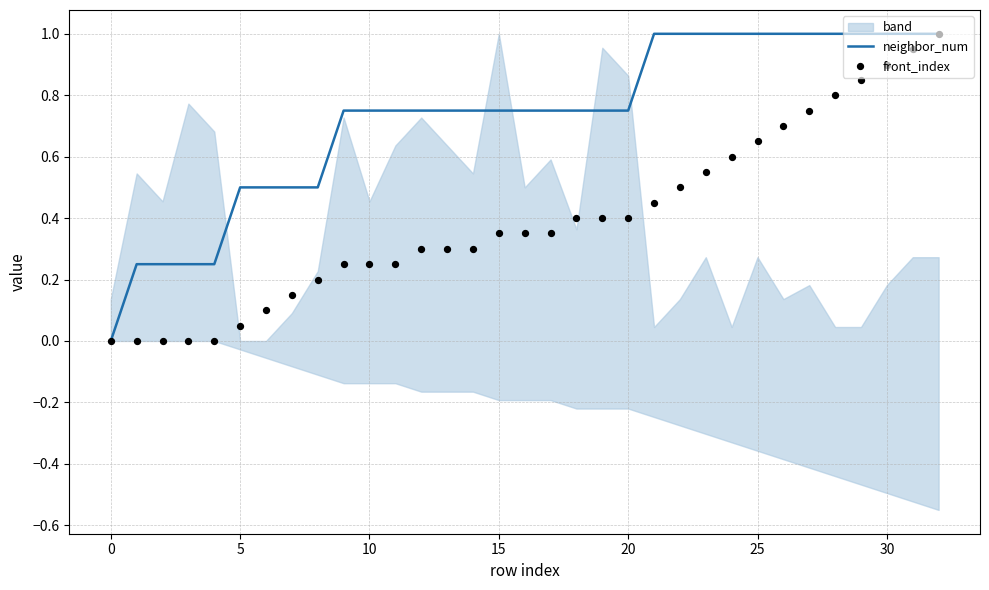

Which series has the largest total across all categories?

neighbor_num